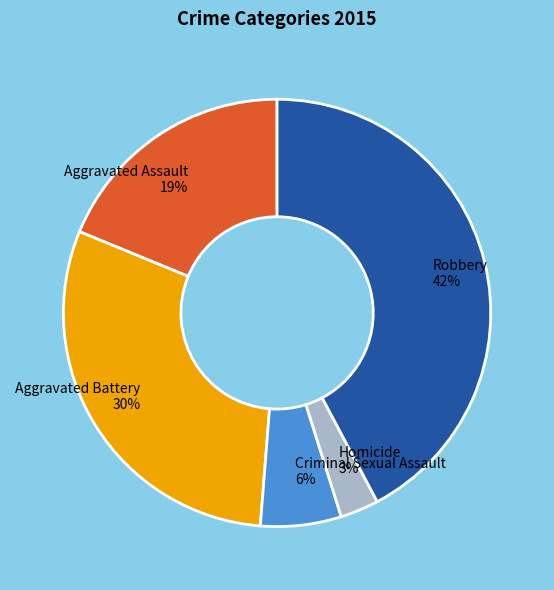

How many slices are in this pie chart?

5